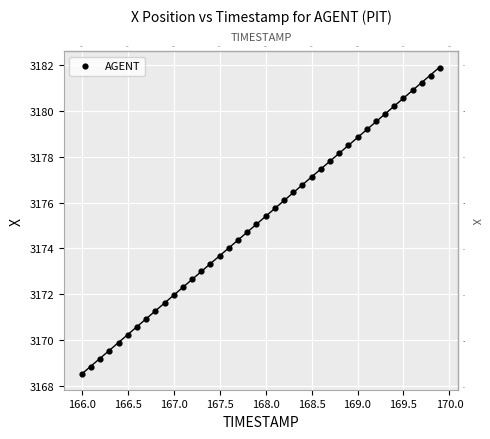

What is the range of X values (max minus min)?

3.9